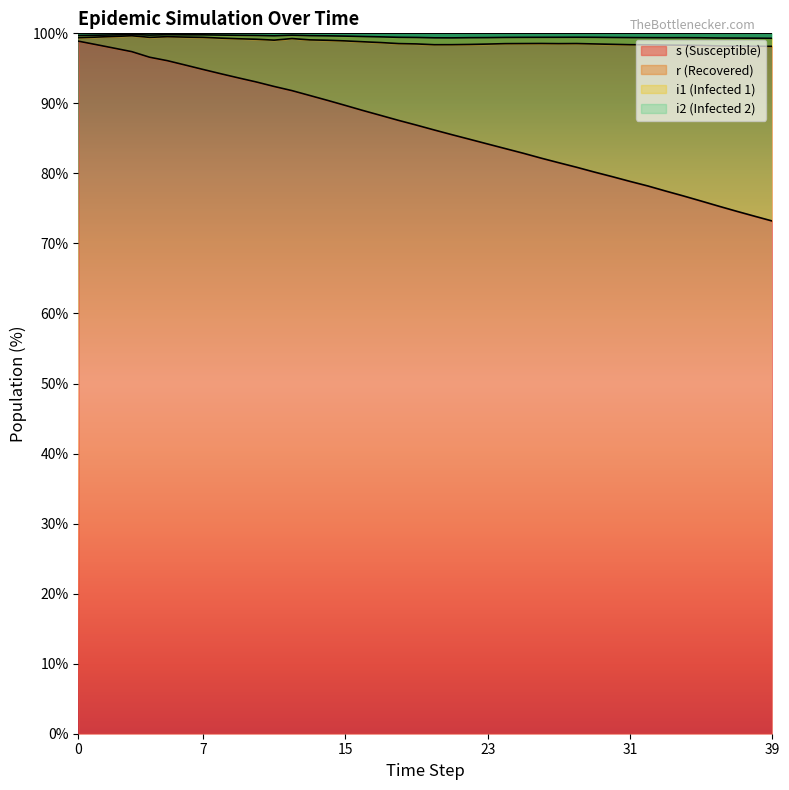

At which label does i1 reach its minimum?

39